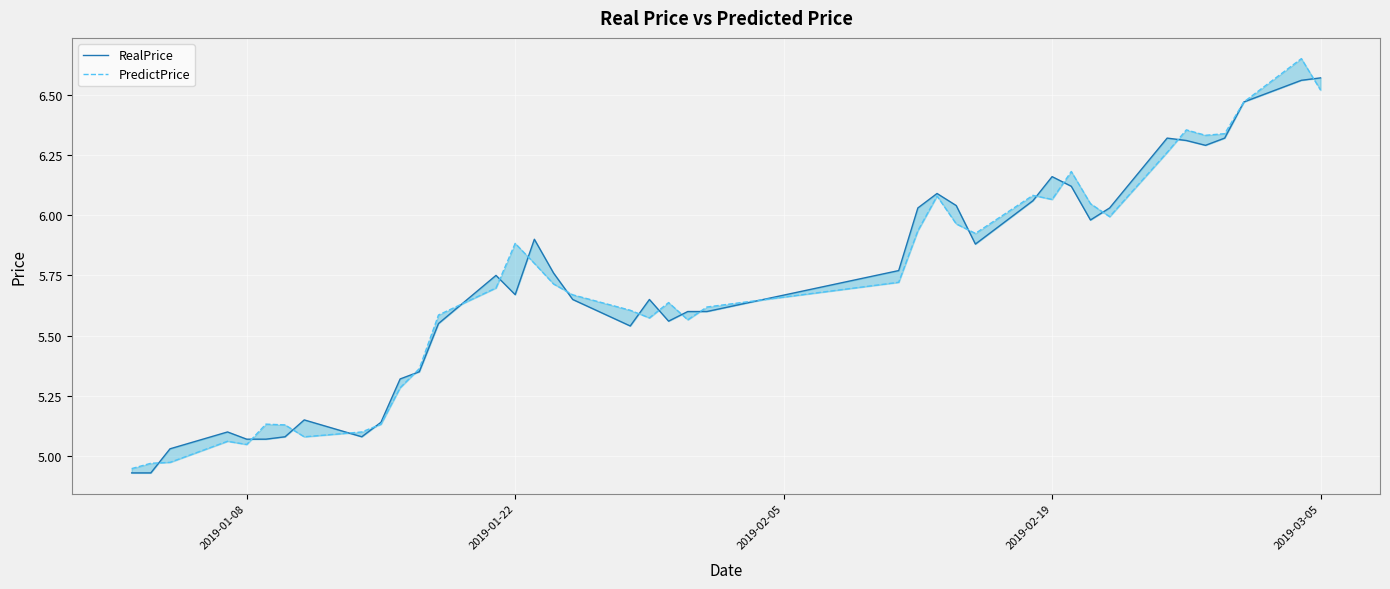

Does the chart display data point markers on the line(s)?

No